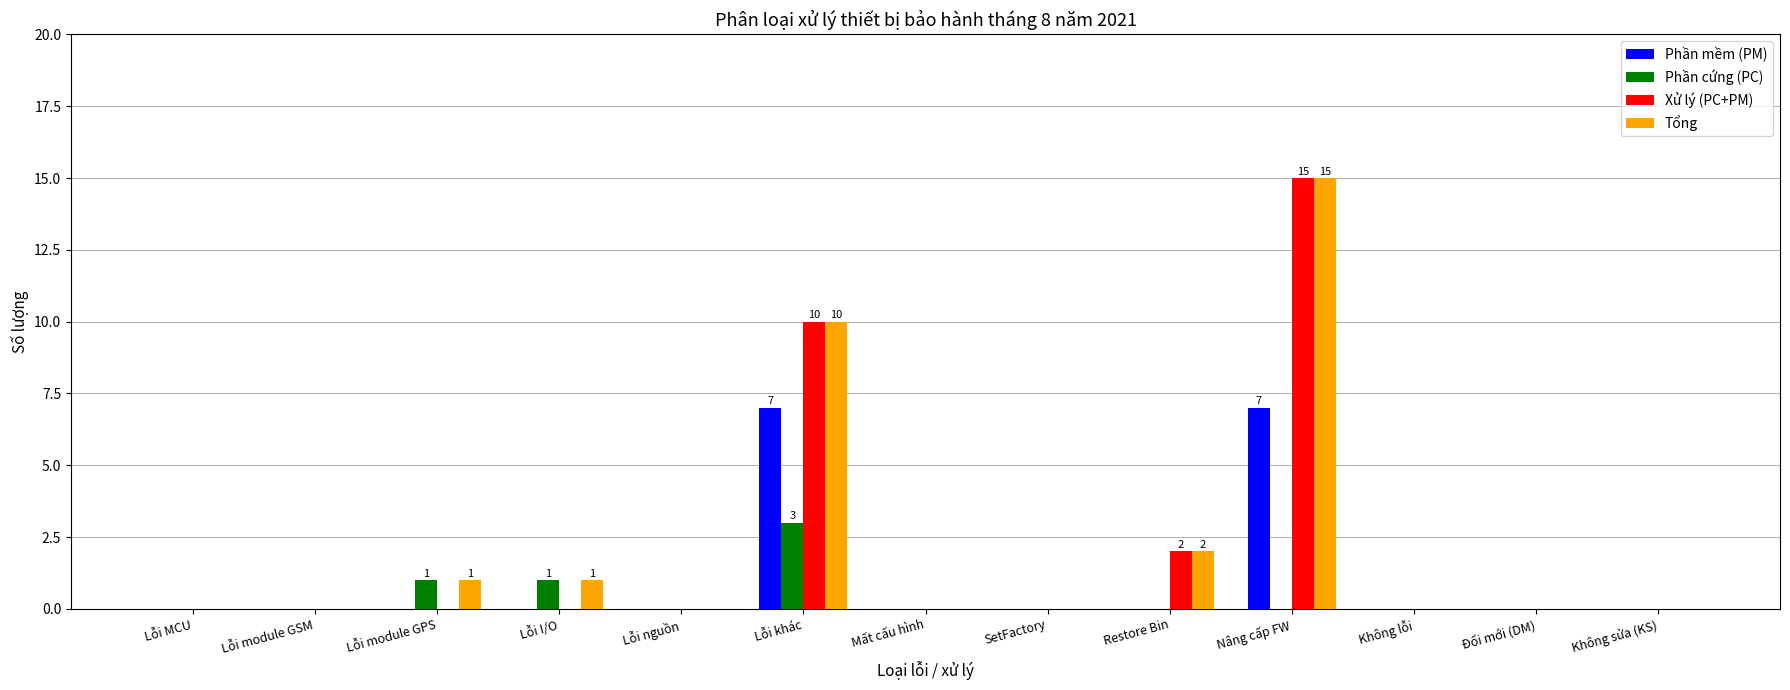

At which category is the sum across all series the highest?

Nâng cấp FW